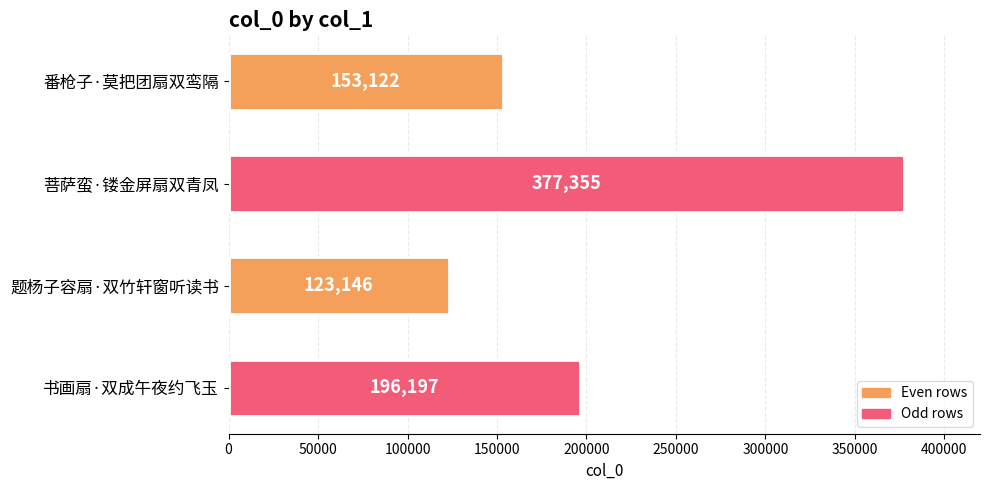

Reading bottom to top, what are all the values shown in this chart?

书画扇·双成午夜约飞玉=196197	题杨子容扇·双竹轩窗听读书=123146	菩萨蛮·镂金屏扇双青凤=377355	番枪子·莫把团扇双鸾隔=153122